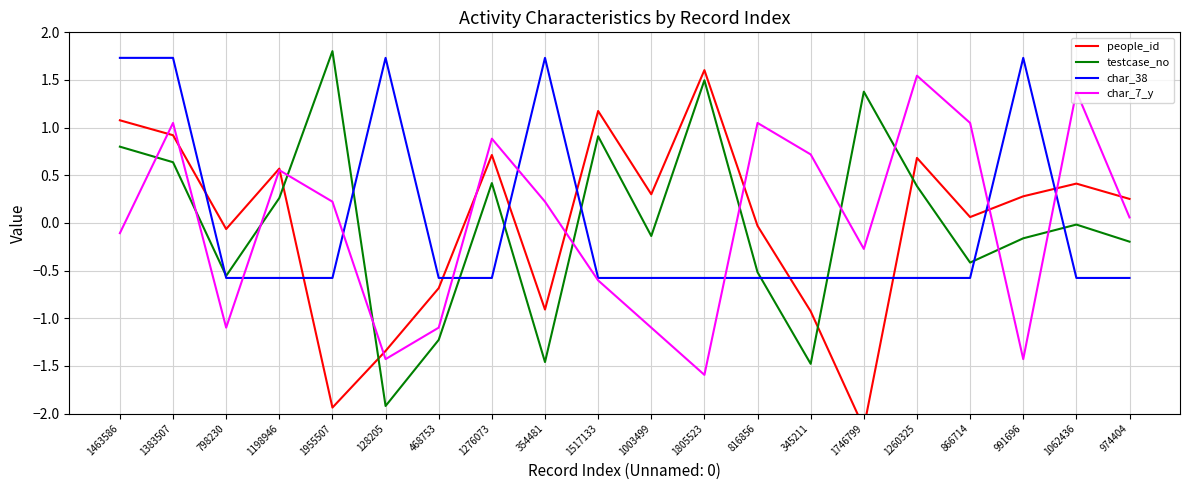

What is the value of the testcase_no point at the 16th from the left?

0.4